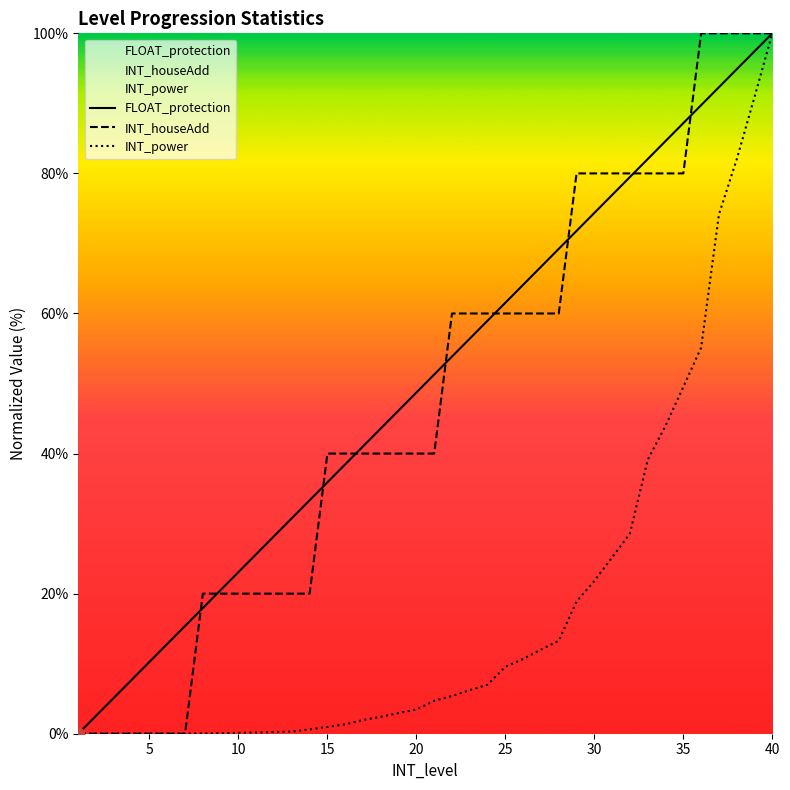

At which category is the sum across all series the highest?

40